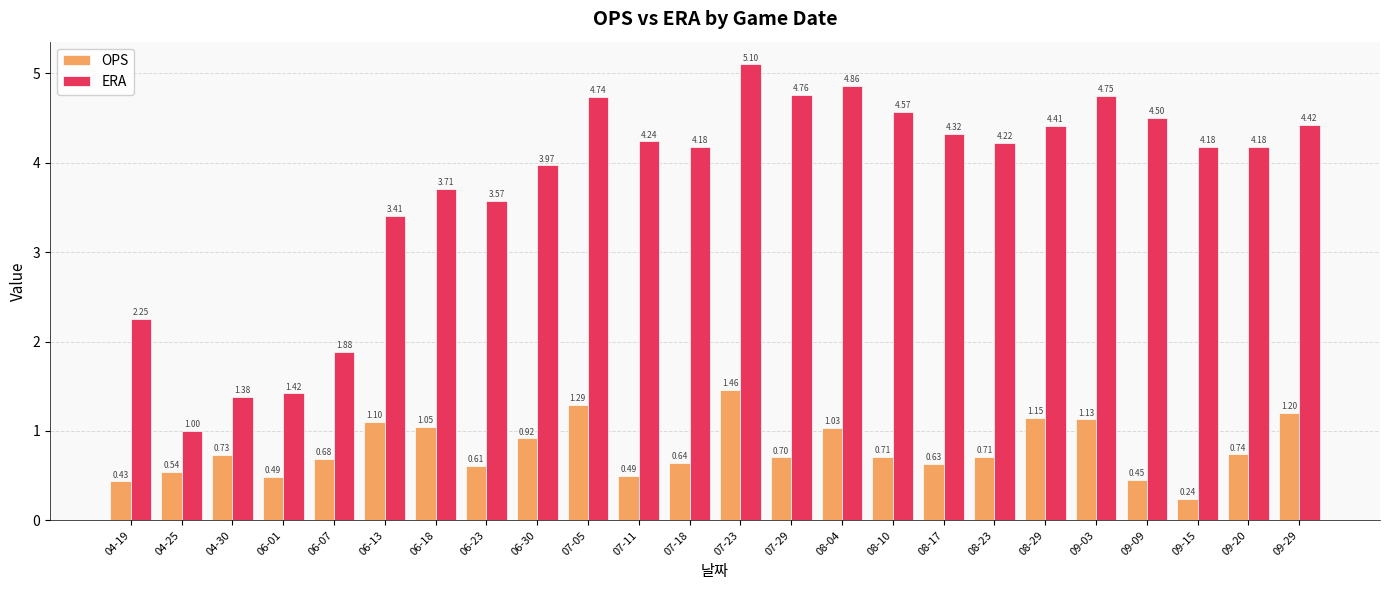

How many groups of bars are there?

24